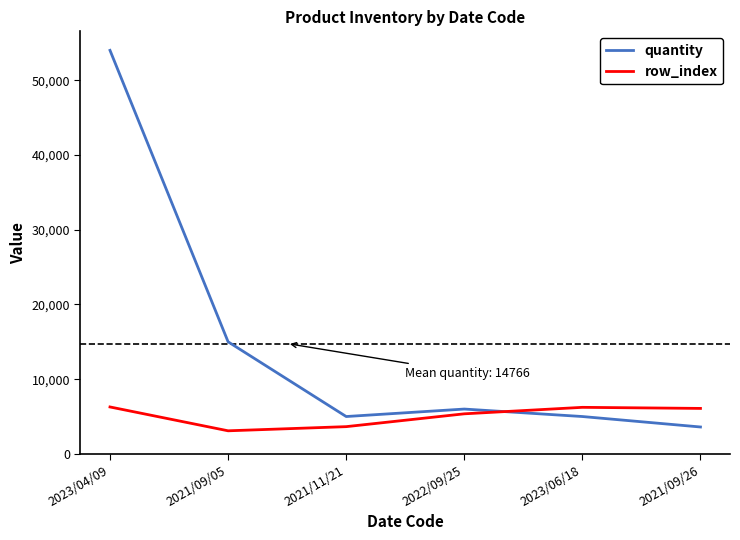

At which label is row_index closest to 4685?

2022/09/25